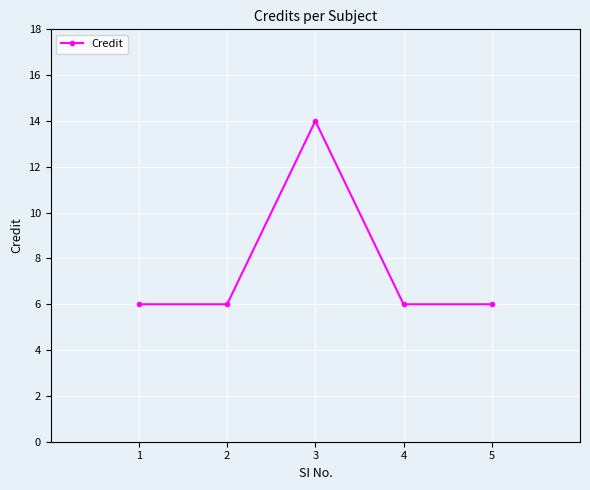

True or false: the data shows 6 at 4.

True